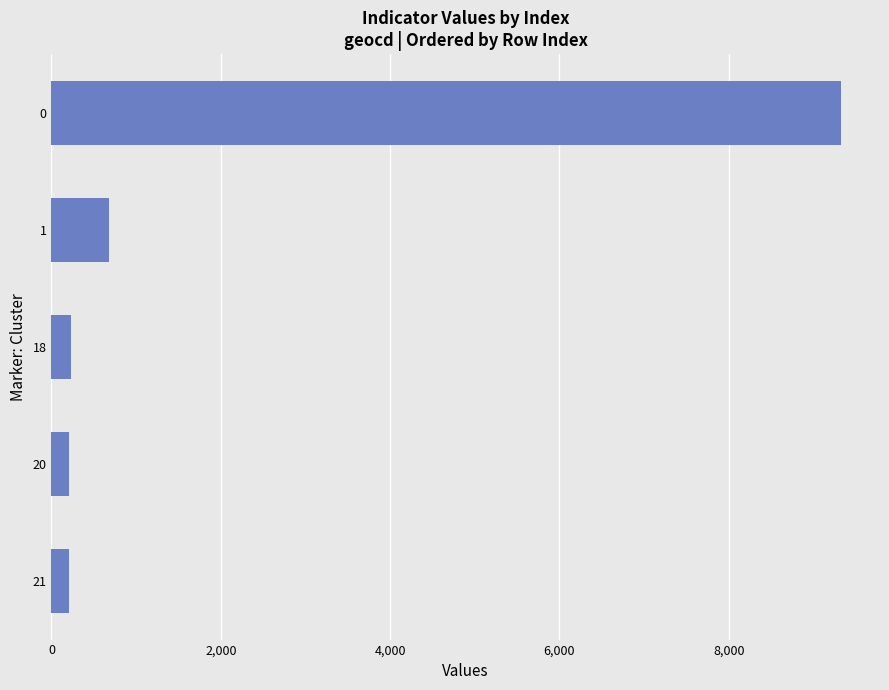

What is the change in value from 18 to 0?

+9085